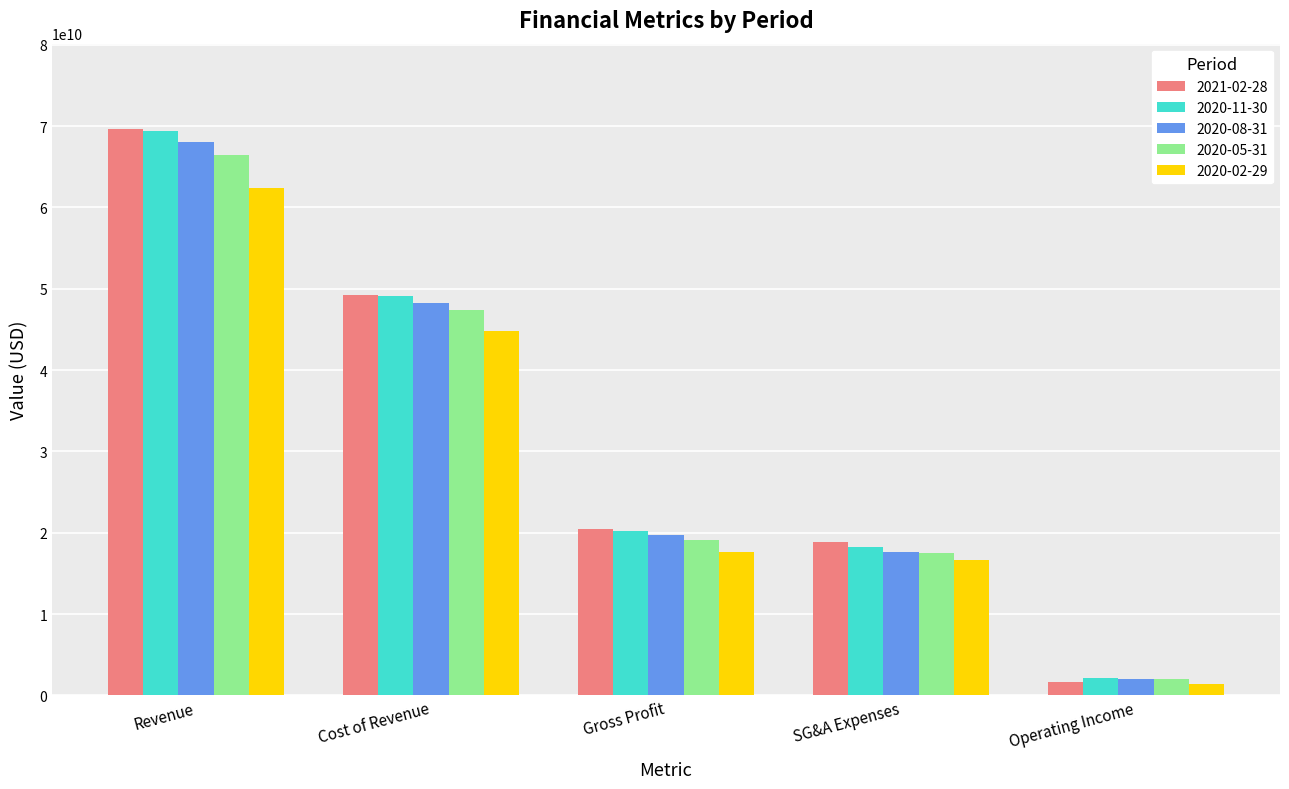

How many data points does each series have?

5